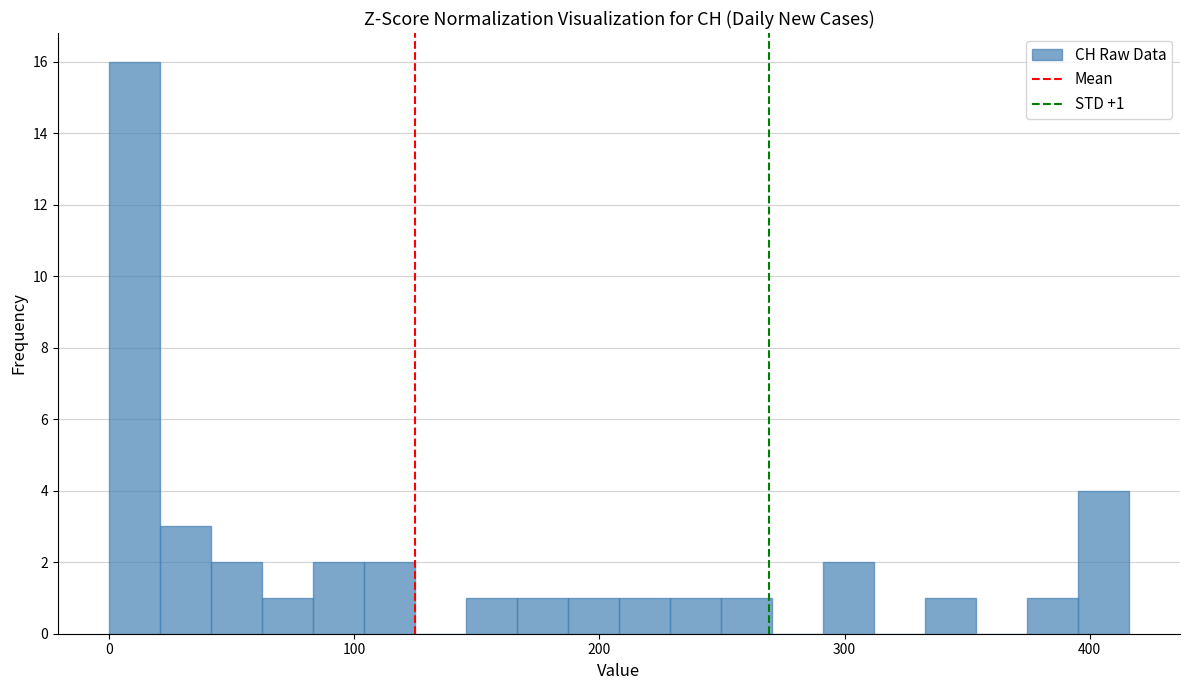

Around what value on the x-axis is the tallest bar? Give the approximate position of its centre, as read against the axis.

10